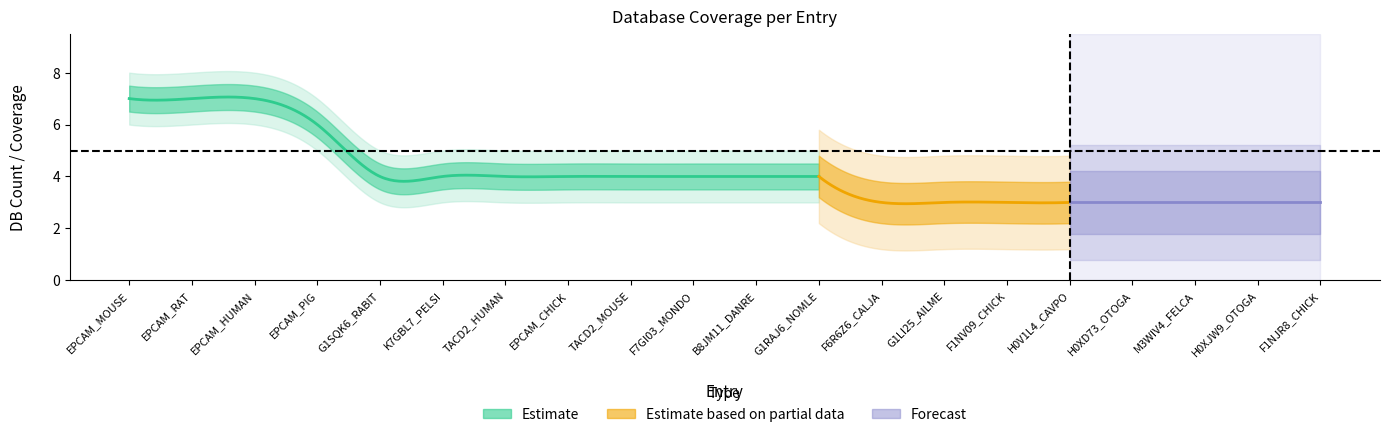

True or false: there are more than 0 points higher than both neighbors.

False